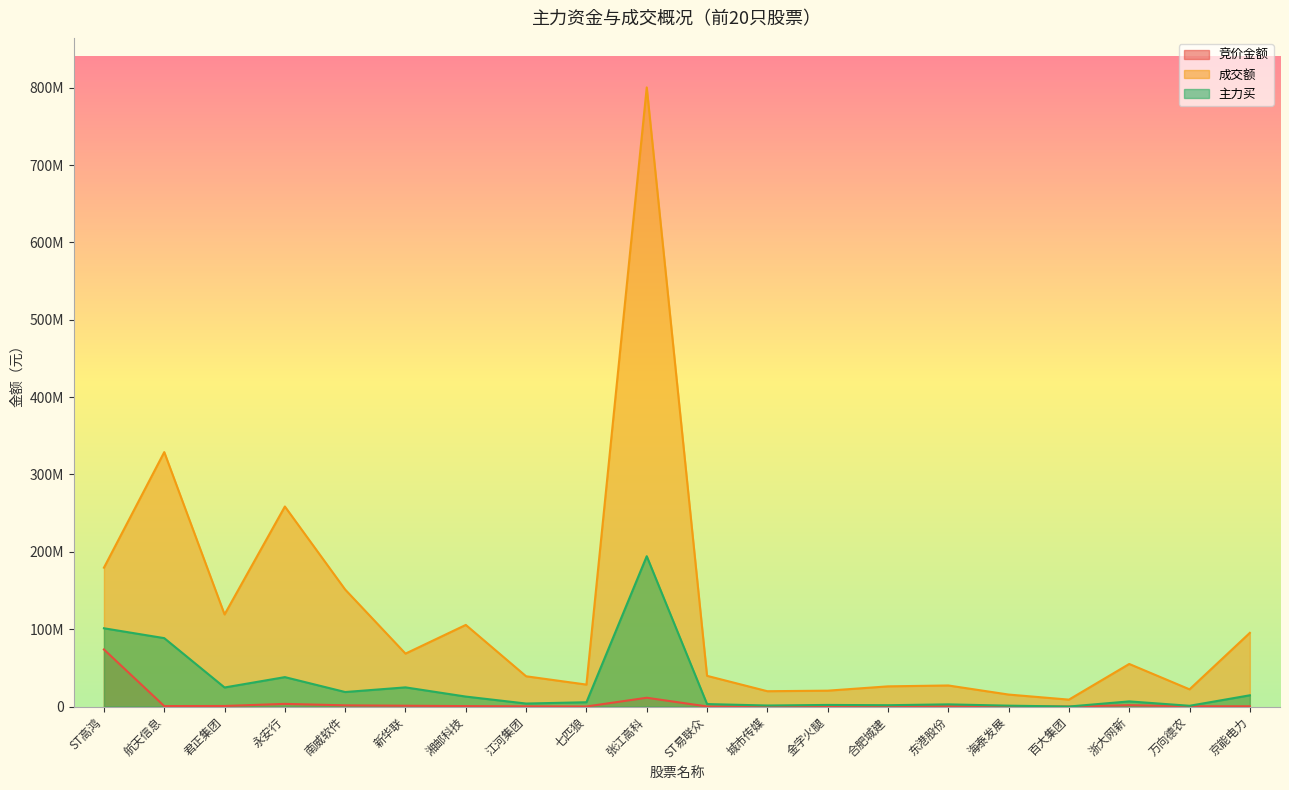

What is the sum of all 竞价金额 values?

96774799